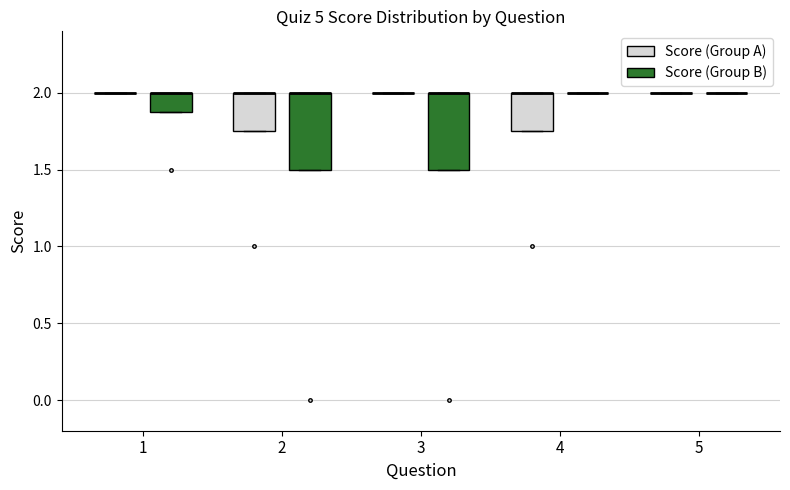

Reading left to right, transcribe this box plot: for each box, give where its median line is, the range the box spans, and where its two whiskers end, as read against the y-axis. The values are not printed on the chart, so give them approximately, as read against the axis.

1 (Score (Group A)): box collapsed to a line at 2.00, whiskers 2.00 to 2.00
1 (Score (Group B)): median 2.00 (drawn on the box's upper edge), box 1.90 to 2.00, whiskers 1.90 to 2.00
2 (Score (Group A)): median 2.00 (drawn on the box's upper edge), box 1.75 to 2.00, whiskers 1.75 to 2.00
2 (Score (Group B)): median 2.00 (drawn on the box's upper edge), box 1.50 to 2.00, whiskers 1.50 to 2.00
3 (Score (Group A)): box collapsed to a line at 2.00, whiskers 2.00 to 2.00
3 (Score (Group B)): median 2.00 (drawn on the box's upper edge), box 1.50 to 2.00, whiskers 1.50 to 2.00
4 (Score (Group A)): median 2.00 (drawn on the box's upper edge), box 1.75 to 2.00, whiskers 1.75 to 2.00
4 (Score (Group B)): box collapsed to a line at 2.00, whiskers 2.00 to 2.00
5 (Score (Group A)): box collapsed to a line at 2.00, whiskers 2.00 to 2.00
5 (Score (Group B)): box collapsed to a line at 2.00, whiskers 2.00 to 2.00